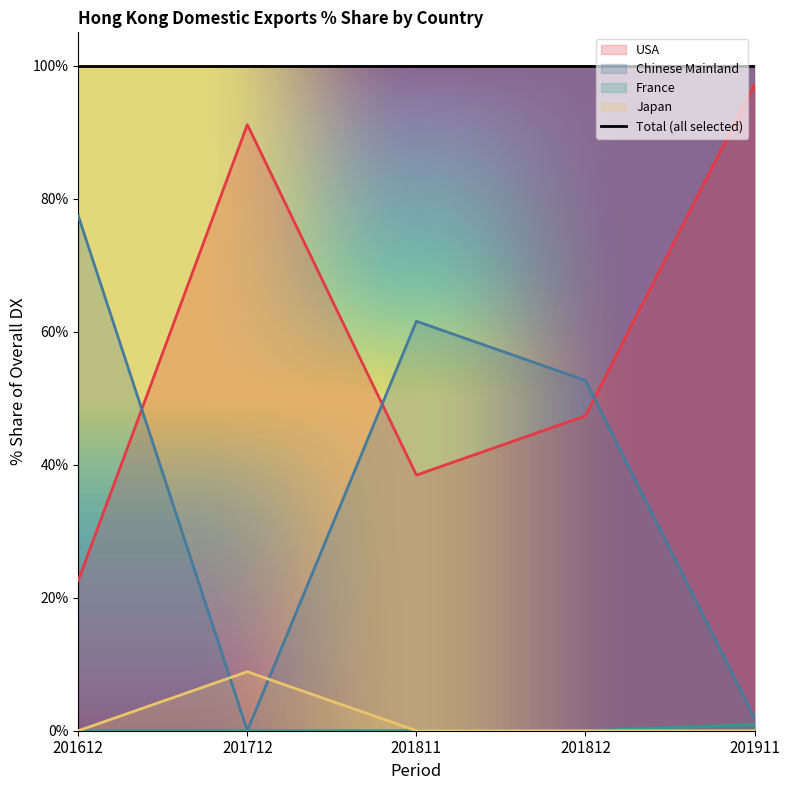

At which label does Japan reach its minimum?

201612